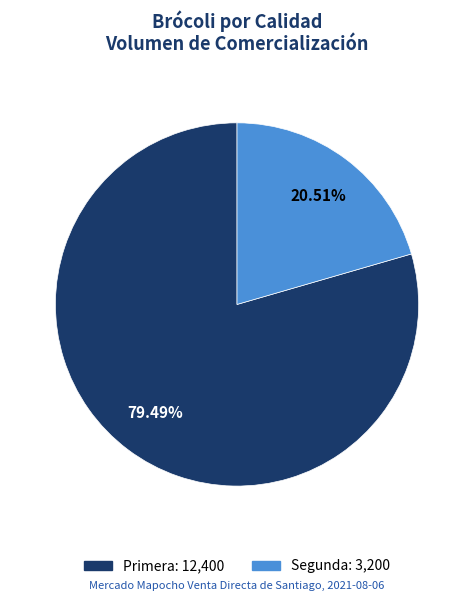

What percentage is the Primera slice, to the nearest percent?

79%